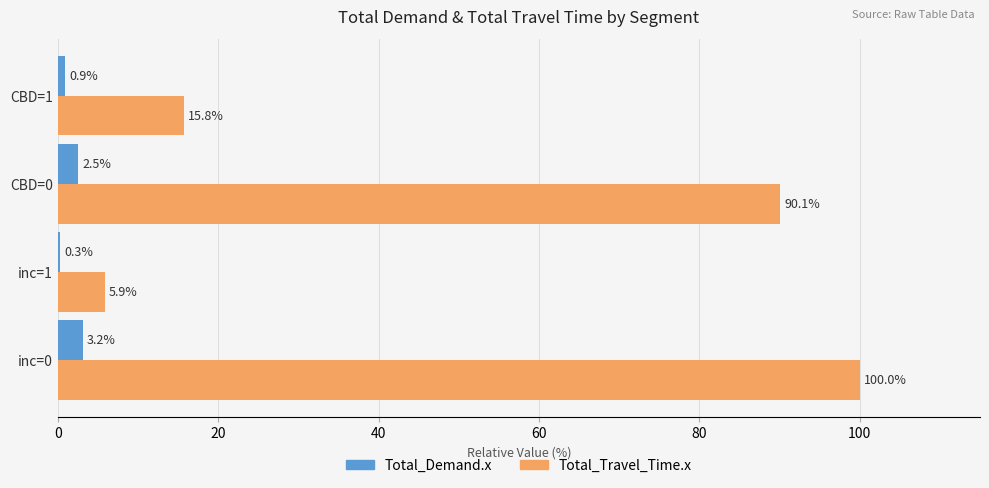

What is the sum of all Total_Demand.x values?

6.9